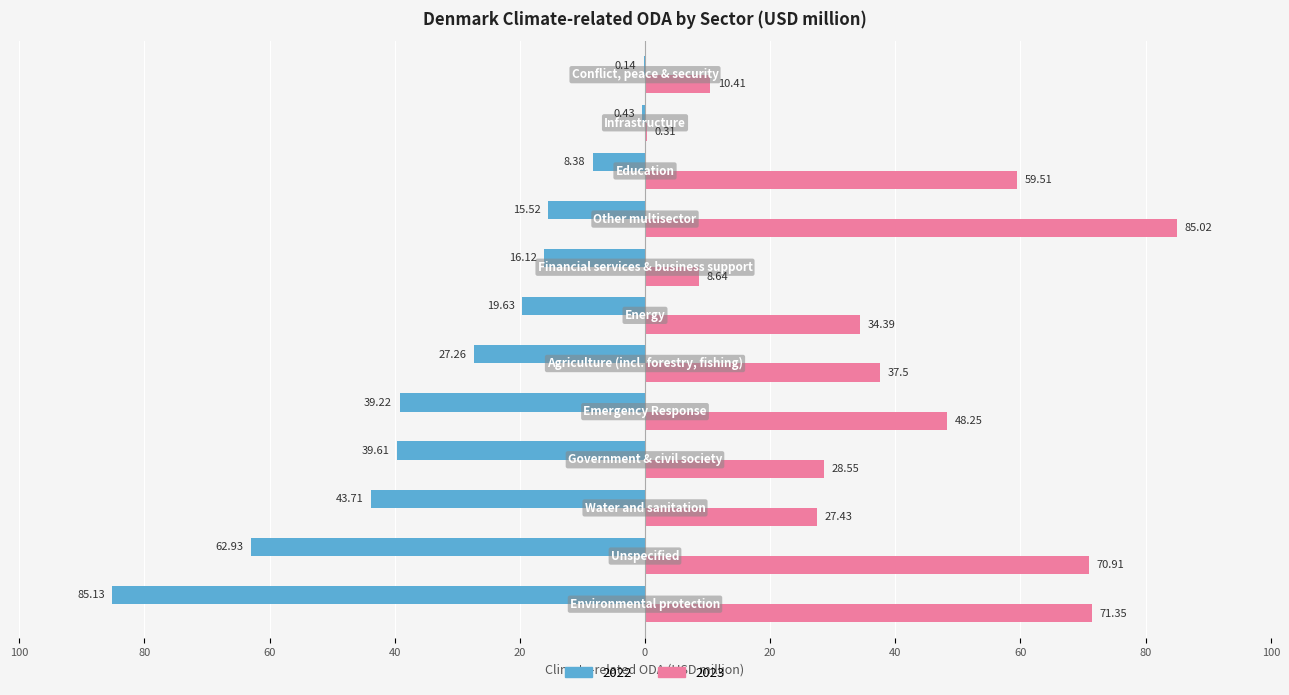

List the labels in order of 2023 value, largest first.

Other multisector, Environmental protection, Unspecified, Education, Emergency Response, Agriculture (incl. forestry, fishing), Energy, Government & civil society, Water and sanitation, Conflict, peace & security, Financial services & business support, Infrastructure